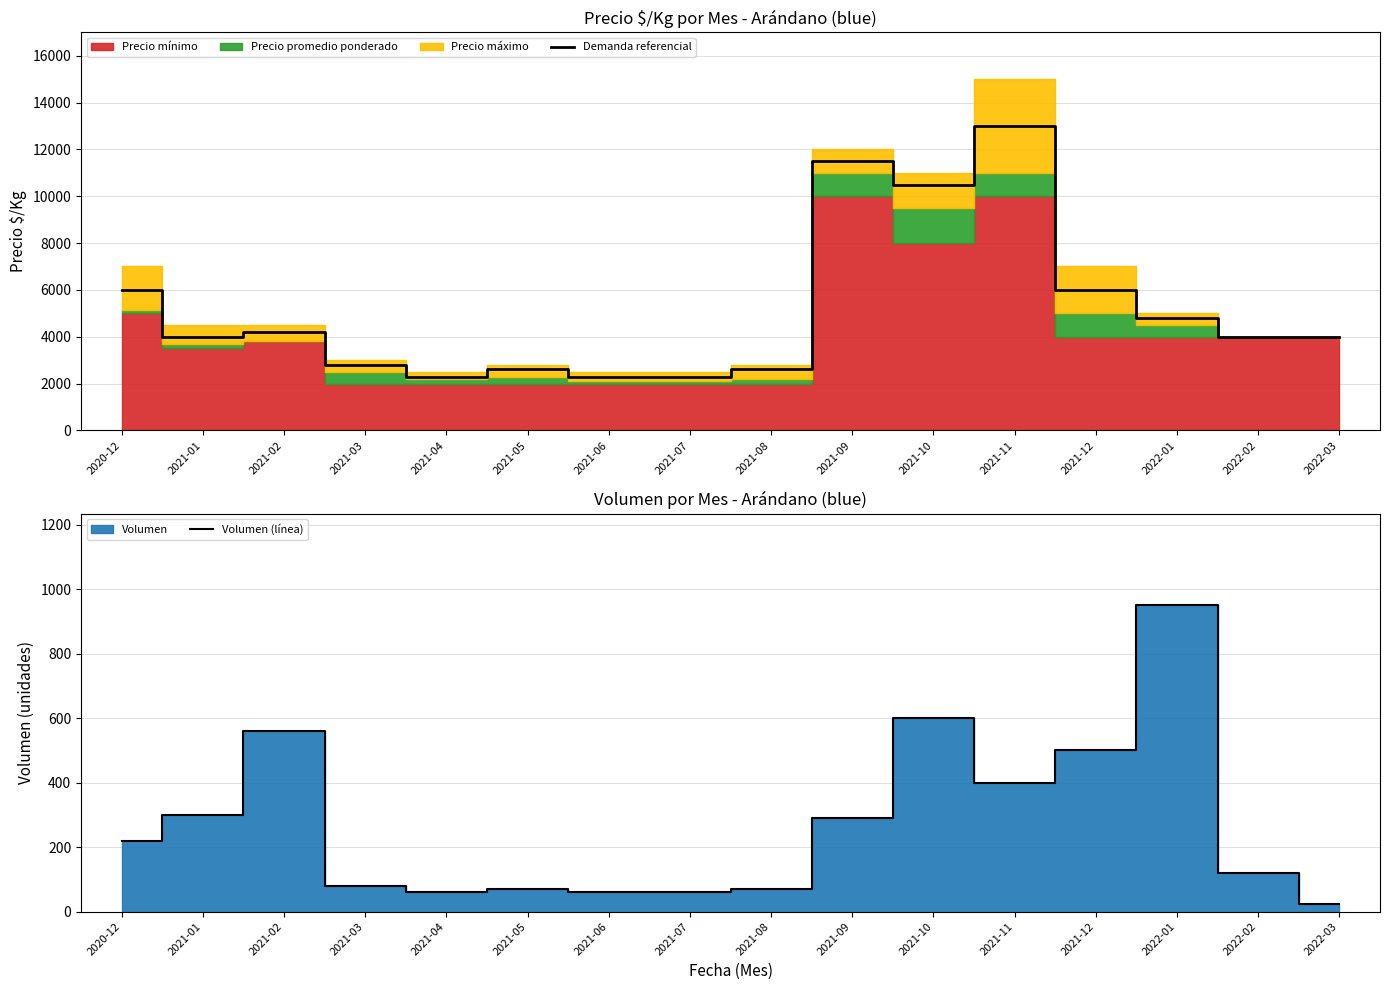

What is the value of the Demanda referencial point at the 1st from the left?

6000